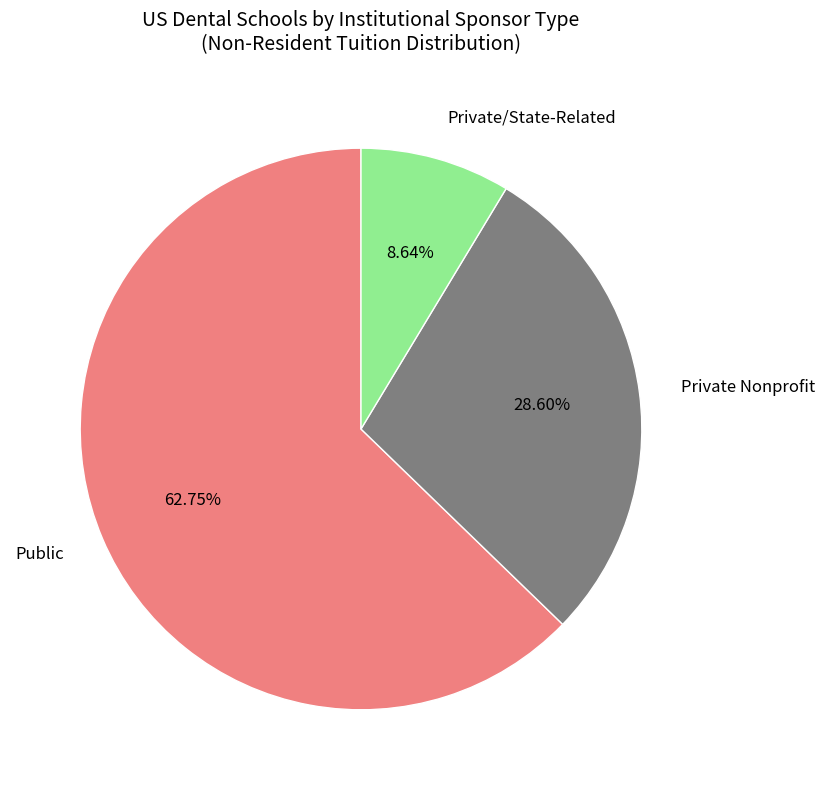

Which category accounts for the majority?

Public